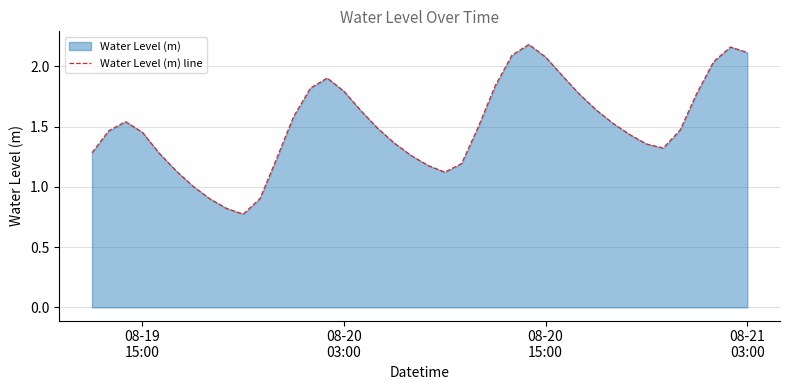

Where does the data first go above 1?

08-19
15:00